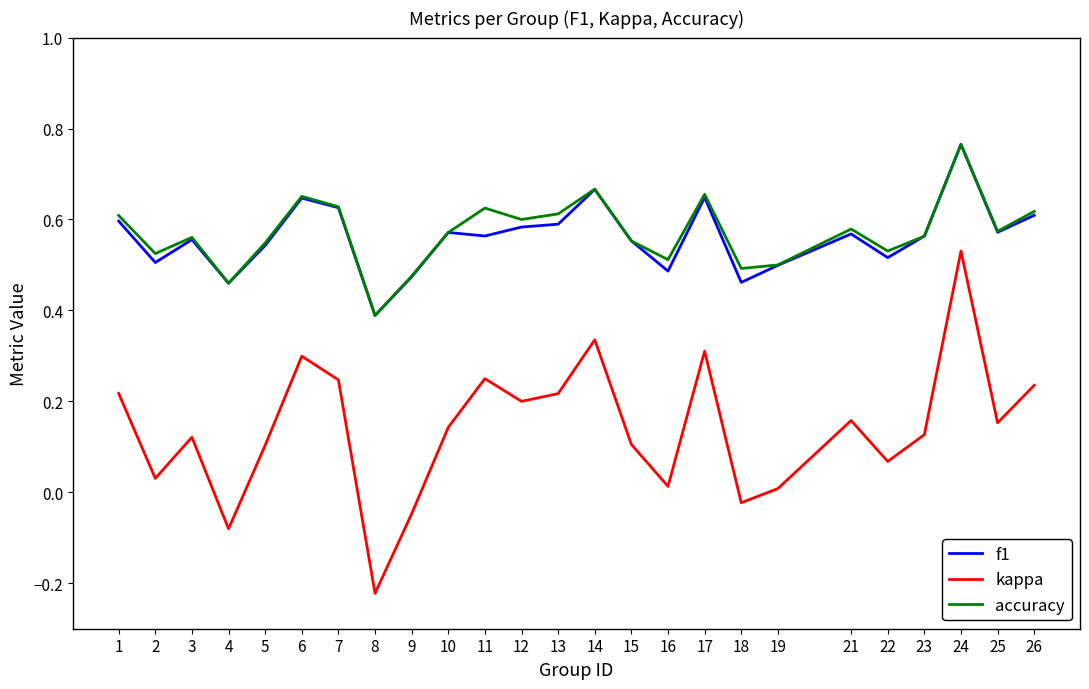

Is it true that f1 equals 0.5 at 9?

True